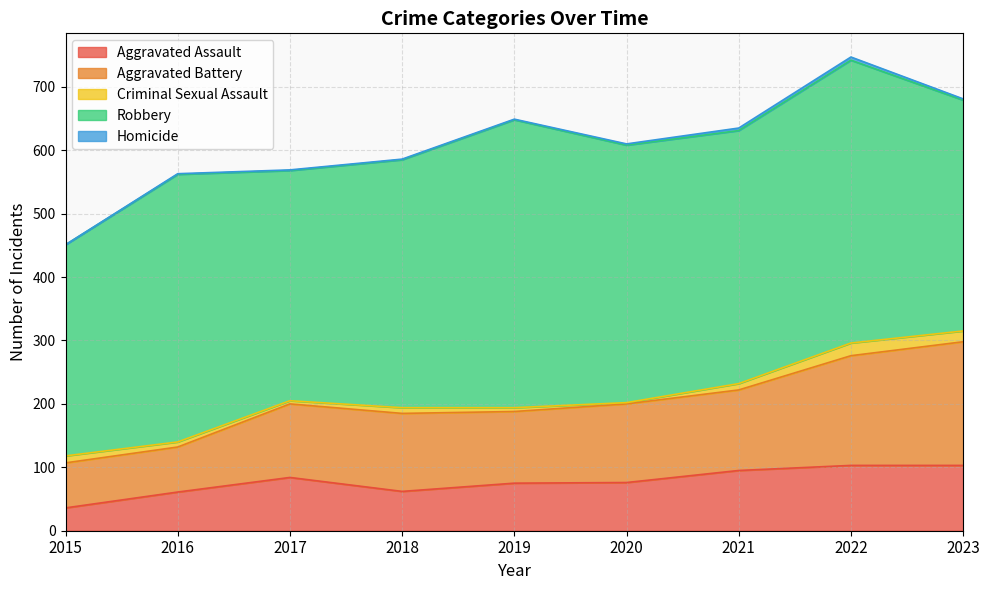

True or false: Robbery has more than 1 points higher than both neighbors.

True